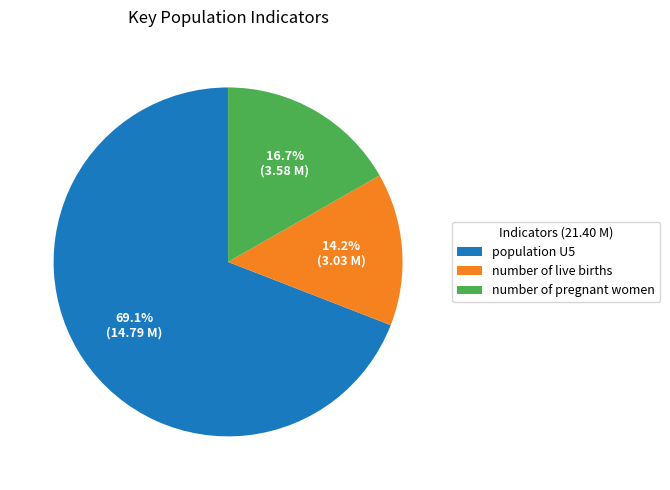

To the nearest percent, what is the difference between the number of live births and number of pregnant women slice percentages?

3%